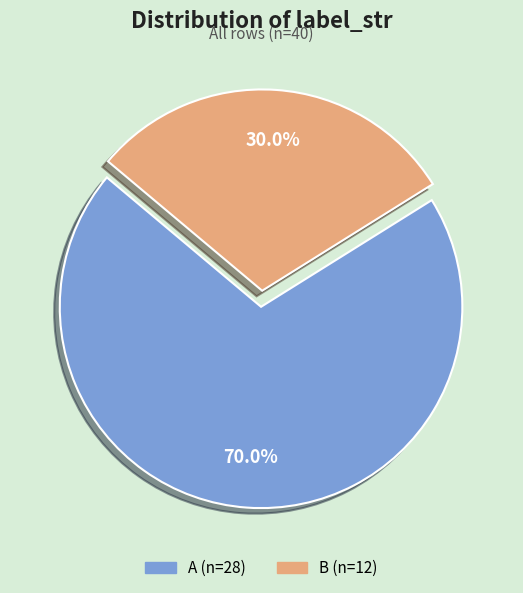

Count the number of slices in the pie.

2